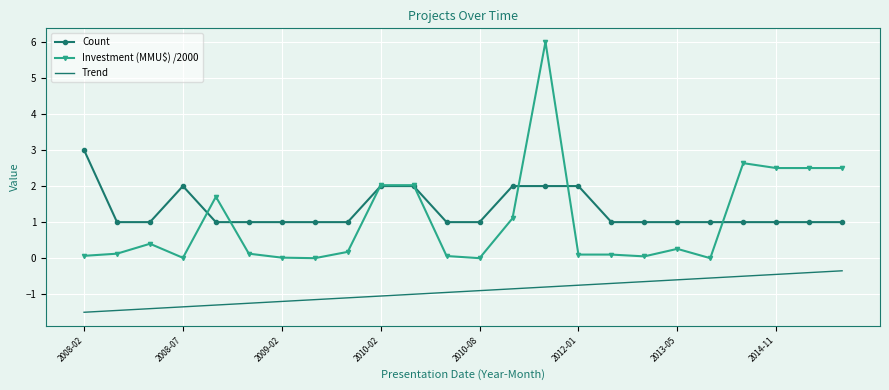

After their last crossing, which series has the higher values: Count or Investment (MMU$) /2000?

Investment (MMU$) /2000